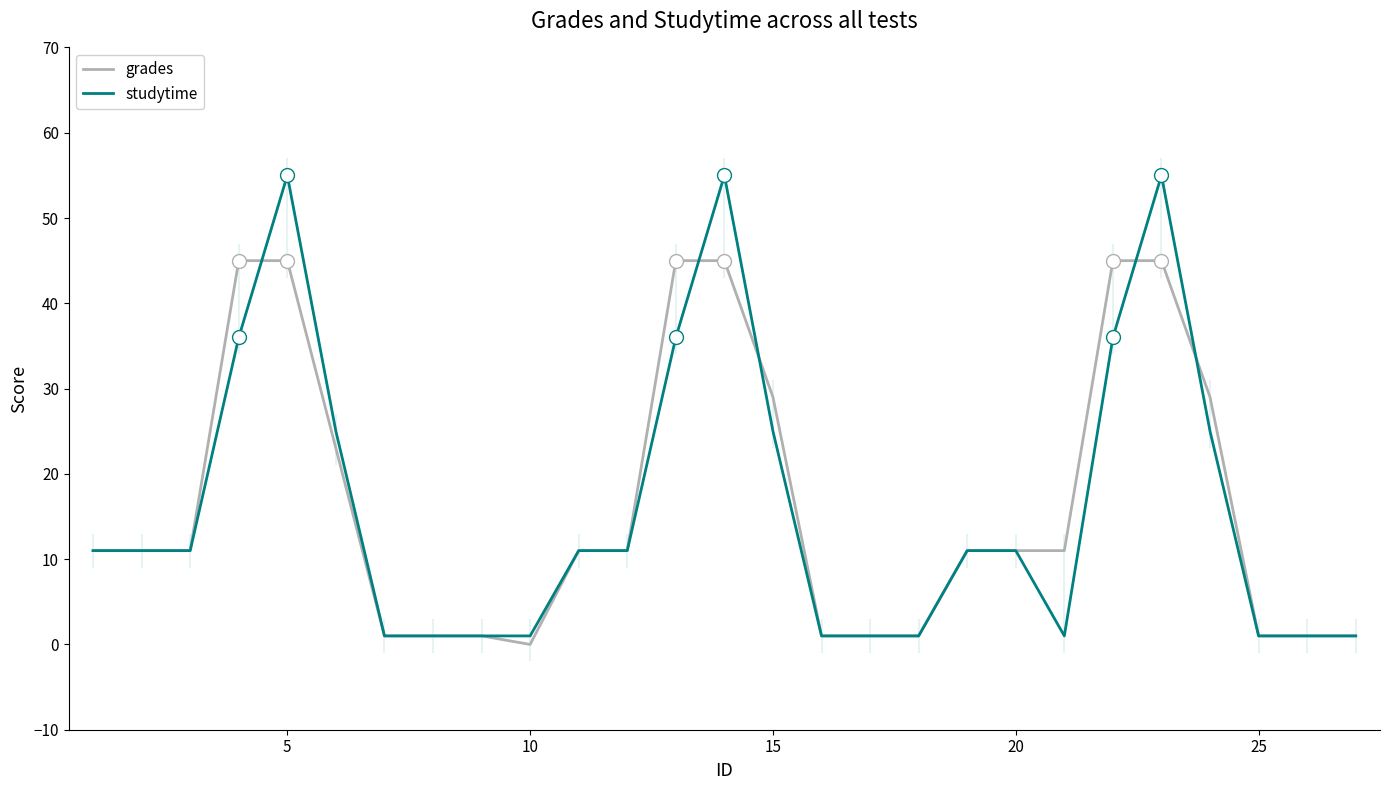

What is the maximum value for grades?

45